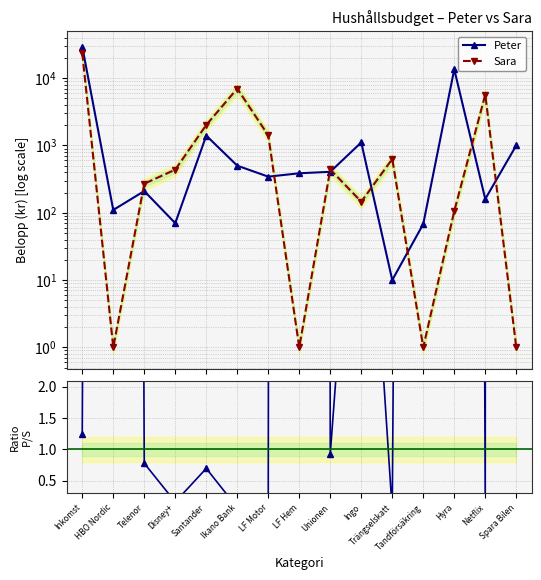

Reading left to right, extract all data points from this chart.

Peter: 29479.0	110.0	210.0	70.0	1401.0	501.0	344.0	386.0	406.0	1109.0	10.0	68.0	13556.0	160.0	1001.0
Sara: 23676.0	1.0	270.0	437.0	2014.0	7001.0	1411.0	1.0	440.0	146.0	629.0	1.0	106.0	5701.0	1.0
Peter/Sara: 1.2	110.0	0.8	0.2	0.7	0.1	0.2	386.0	0.9	7.6	0.0	68.0	127.9	0.0	1001.0